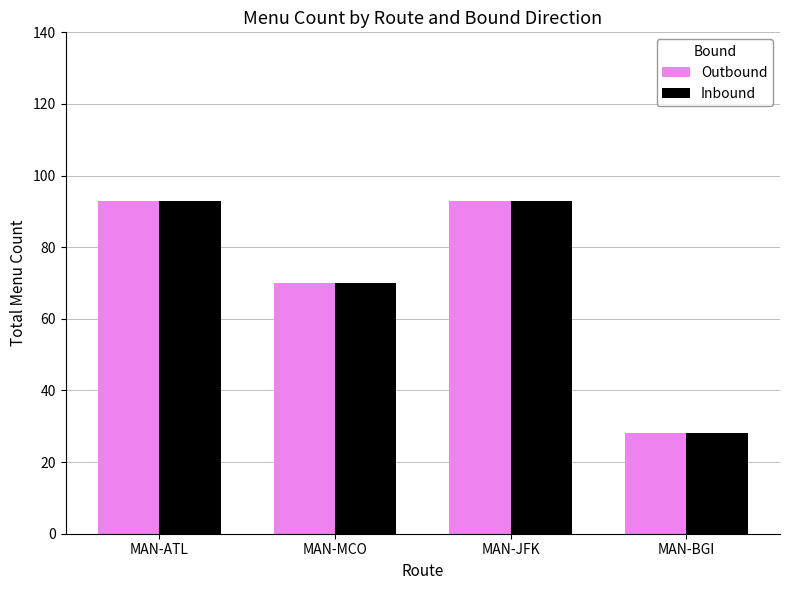

Are the bars horizontal?

No